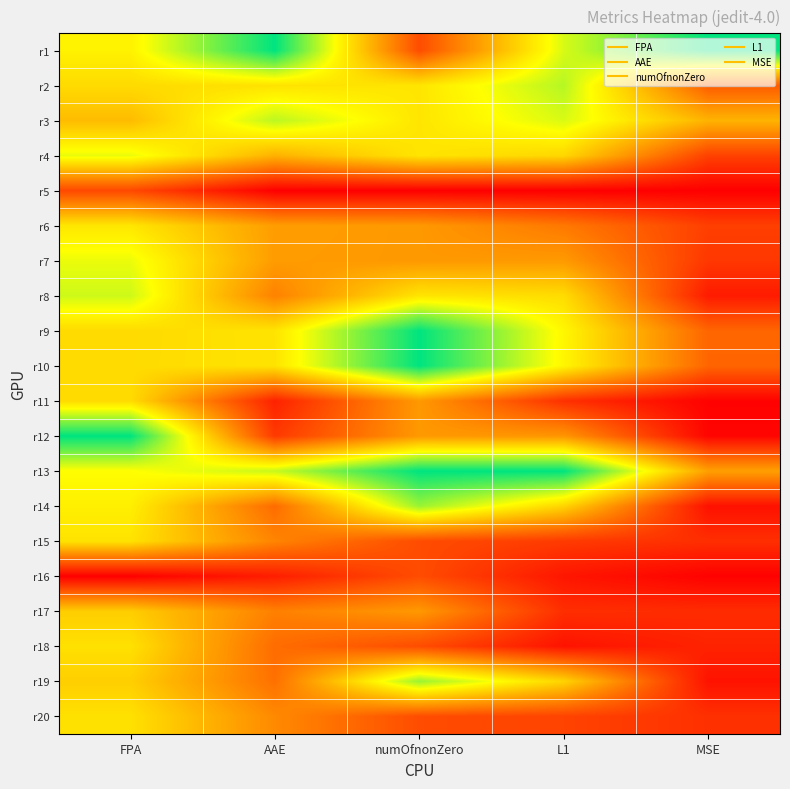

Reading right to left, transcribe all the data shown in this chart.

r1: MSE=1.0	L1=0.7	numOfnonZero=0.2	AAE=1.0	FPA=0.6
r2: MSE=0.2	L1=0.8	numOfnonZero=0.6	AAE=0.6	FPA=0.6
r3: MSE=0.5	L1=0.7	numOfnonZero=0.6	AAE=0.8	FPA=0.5
r4: MSE=0.2	L1=0.6	numOfnonZero=0.6	AAE=0.5	FPA=0.7
r5: MSE=0.0	L1=0.0	numOfnonZero=0.0	AAE=0.0	FPA=0.2
r6: MSE=0.2	L1=0.3	numOfnonZero=0.4	AAE=0.4	FPA=0.6
r7: MSE=0.1	L1=0.4	numOfnonZero=0.4	AAE=0.4	FPA=0.7
r8: MSE=0.1	L1=0.6	numOfnonZero=0.6	AAE=0.3	FPA=0.7
r9: MSE=0.3	L1=0.6	numOfnonZero=1.0	AAE=0.6	FPA=0.6
r10: MSE=0.3	L1=0.6	numOfnonZero=1.0	AAE=0.6	FPA=0.6
r11: MSE=0.0	L1=0.1	numOfnonZero=0.4	AAE=0.1	FPA=0.6
r12: MSE=0.0	L1=0.4	numOfnonZero=0.4	AAE=0.2	FPA=1.0
r13: MSE=0.4	L1=1.0	numOfnonZero=1.0	AAE=0.7	FPA=0.7
r14: MSE=0.0	L1=0.6	numOfnonZero=0.8	AAE=0.3	FPA=0.6
r15: MSE=0.1	L1=0.2	numOfnonZero=0.2	AAE=0.3	FPA=0.6
r16: MSE=0.0	L1=0.1	numOfnonZero=0.2	AAE=0.1	FPA=0.0
r17: MSE=0.1	L1=0.1	numOfnonZero=0.4	AAE=0.3	FPA=0.5
r18: MSE=0.1	L1=0.1	numOfnonZero=0.2	AAE=0.3	FPA=0.6
r19: MSE=0.1	L1=0.6	numOfnonZero=0.8	AAE=0.3	FPA=0.5
r20: MSE=0.1	L1=0.2	numOfnonZero=0.2	AAE=0.4	FPA=0.6